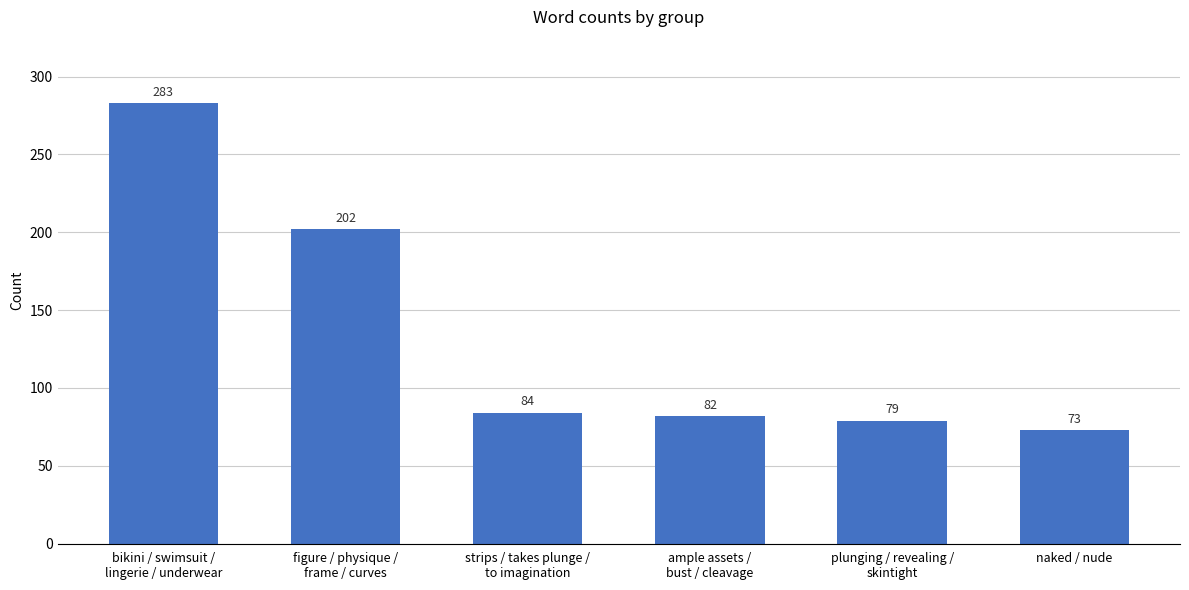

What is the approximate value at bikini / swimsuit /
lingerie / underwear, to the nearest 5?

285